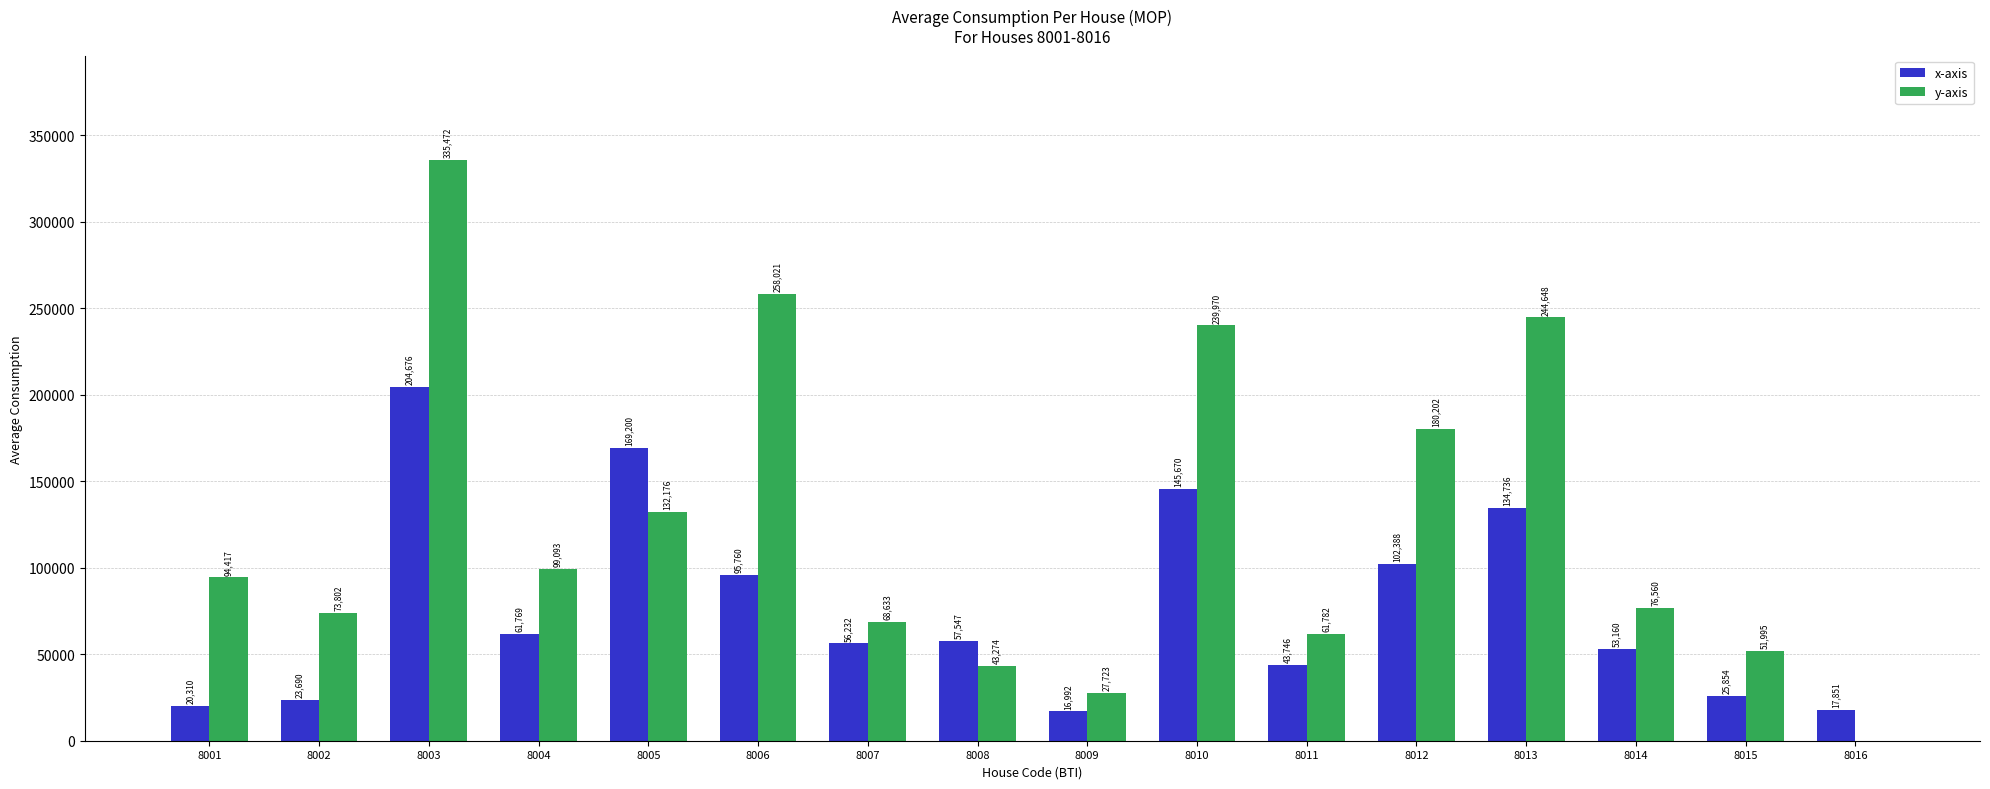

Are the bars horizontal?

No